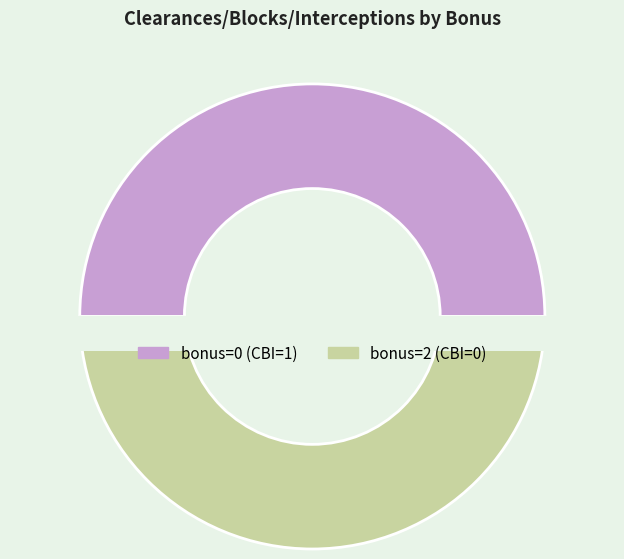

Rank the categories by value from highest to lowest.

0, 2